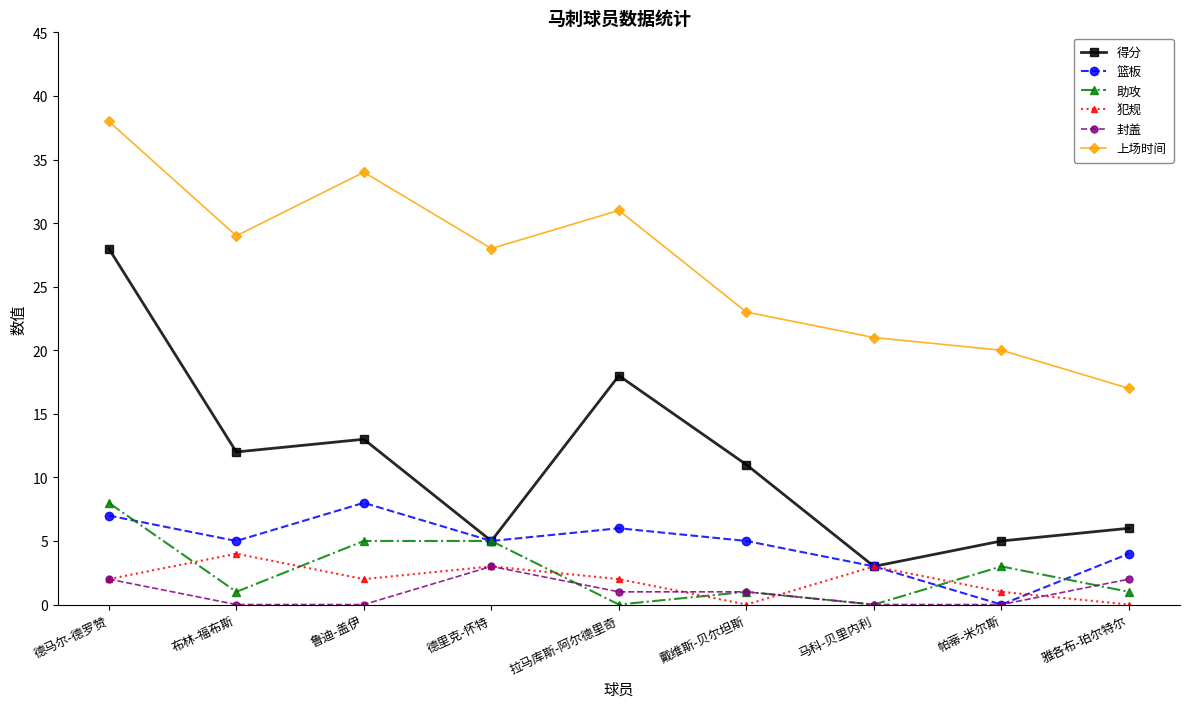

How many interior local peaks does the 上场时间 series have?

2